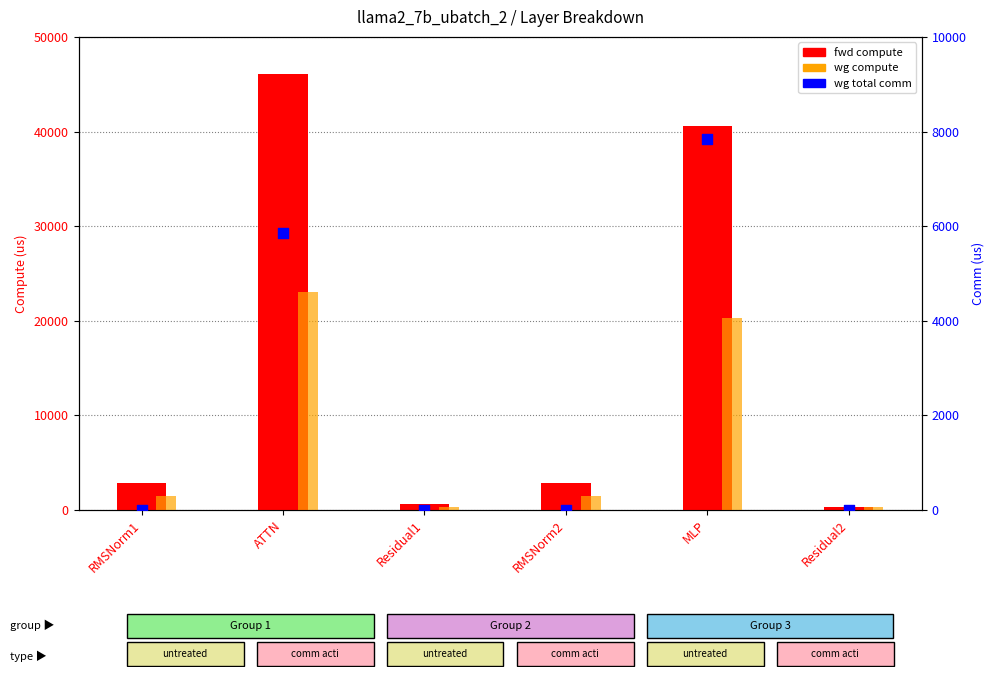

Which series reaches the maximum Y coordinate?

fwd compute